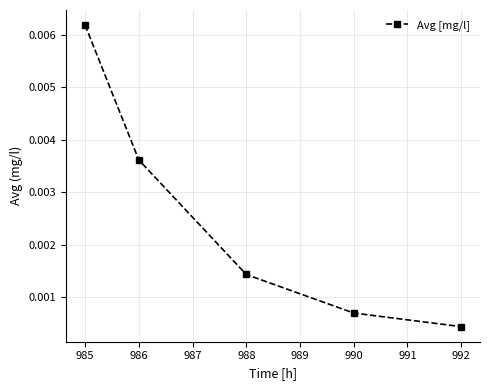

List the labels in order of value, largest first.

985, 986, 988, 990, 992